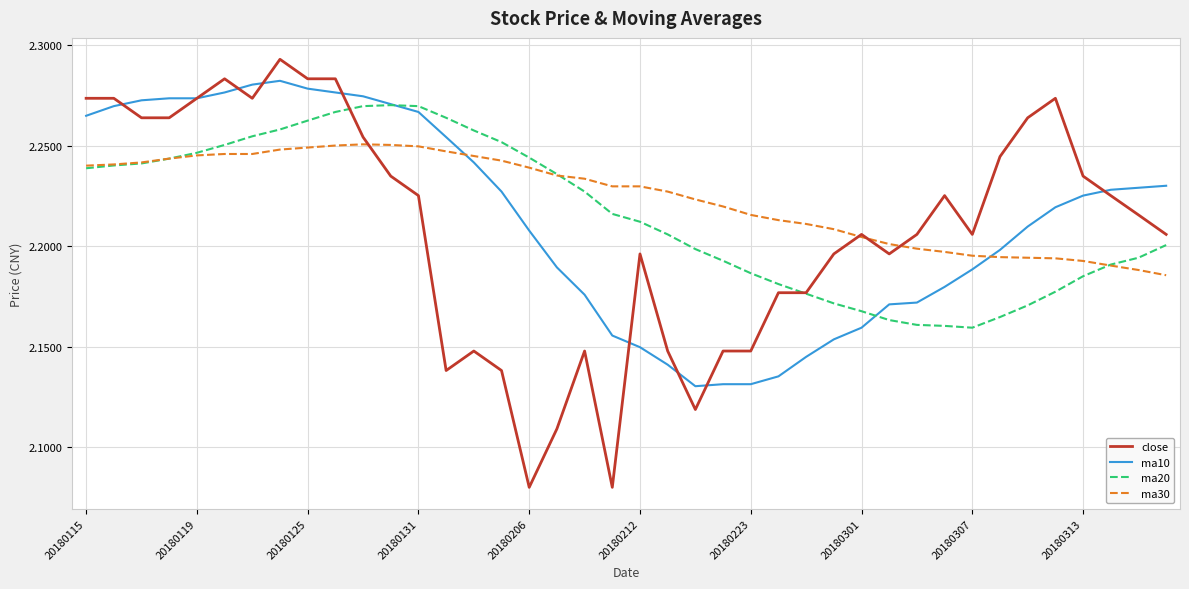

What is the difference between the second highest and second lowest values in the close series?

0.2